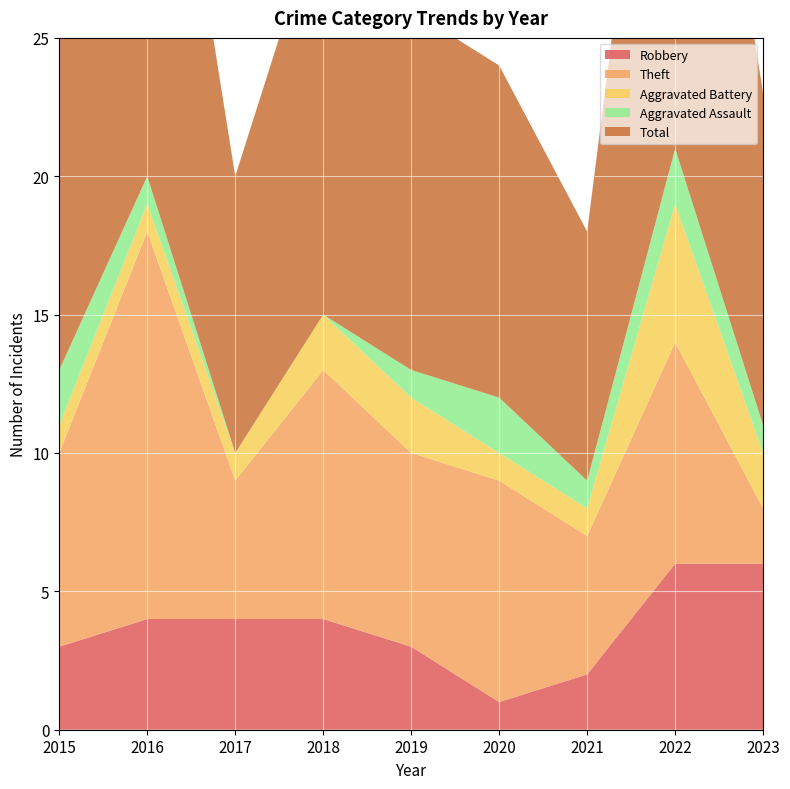

Reading right to left, what are all the values shown in this chart?

Robbery: 2023=6	2022=6	2021=2	2020=1	2019=3	2018=4	2017=4	2016=4	2015=3
Theft: 2023=2	2022=8	2021=5	2020=8	2019=7	2018=9	2017=5	2016=14	2015=7
Aggravated Battery: 2023=2	2022=5	2021=1	2020=1	2019=2	2018=2	2017=1	2016=1	2015=1
Aggravated Assault: 2023=1	2022=2	2021=1	2020=2	2019=1	2018=0	2017=0	2016=1	2015=2
Total: 2023=12	2022=22	2021=9	2020=12	2019=13	2018=15	2017=10	2016=20	2015=13